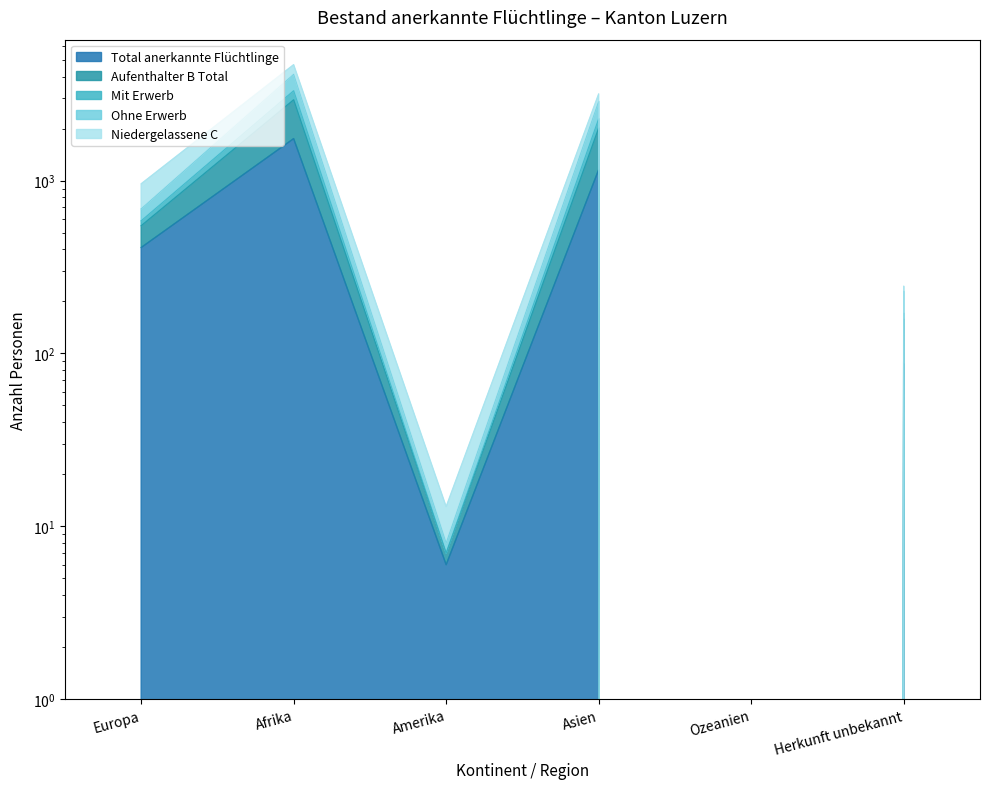

Where does the Mit Erwerb series first go above 585?

Afrika